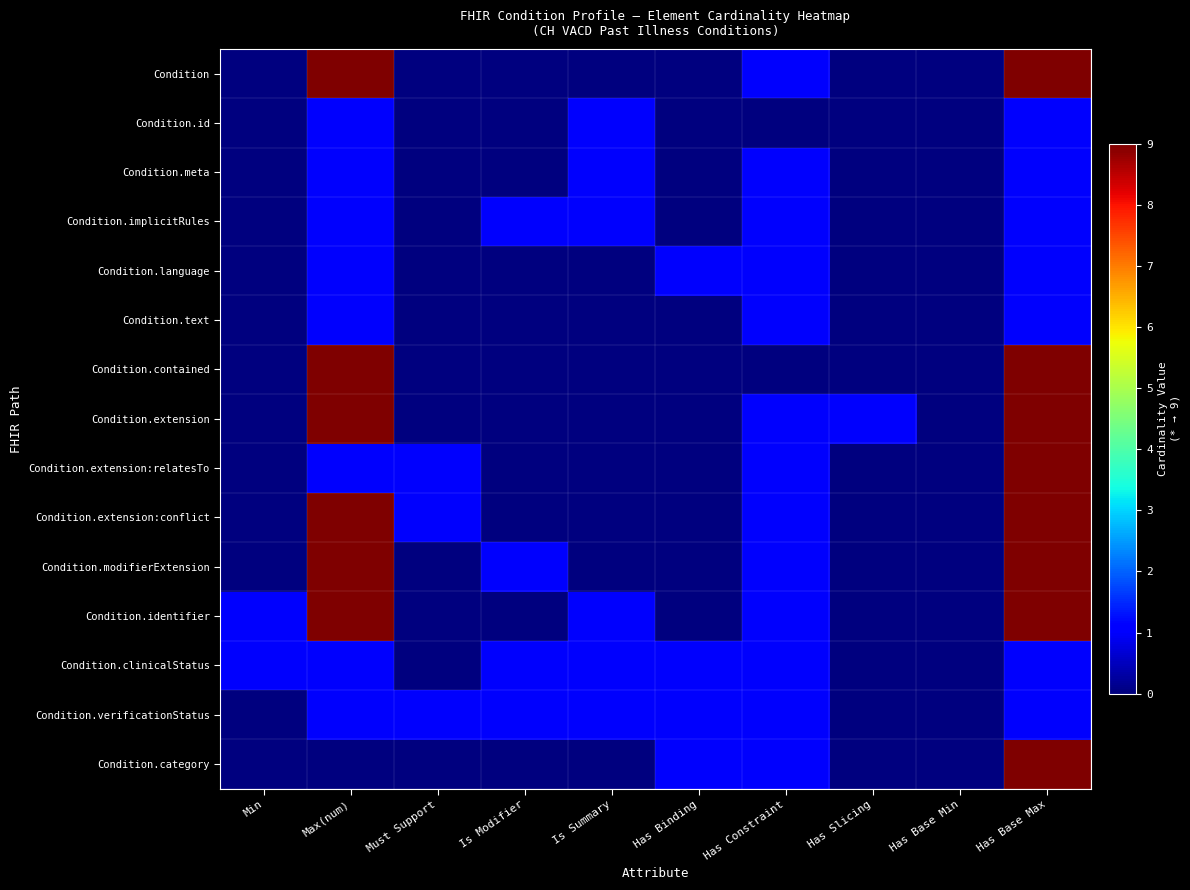

At which category does the chart reach its minimum across all series?

Min